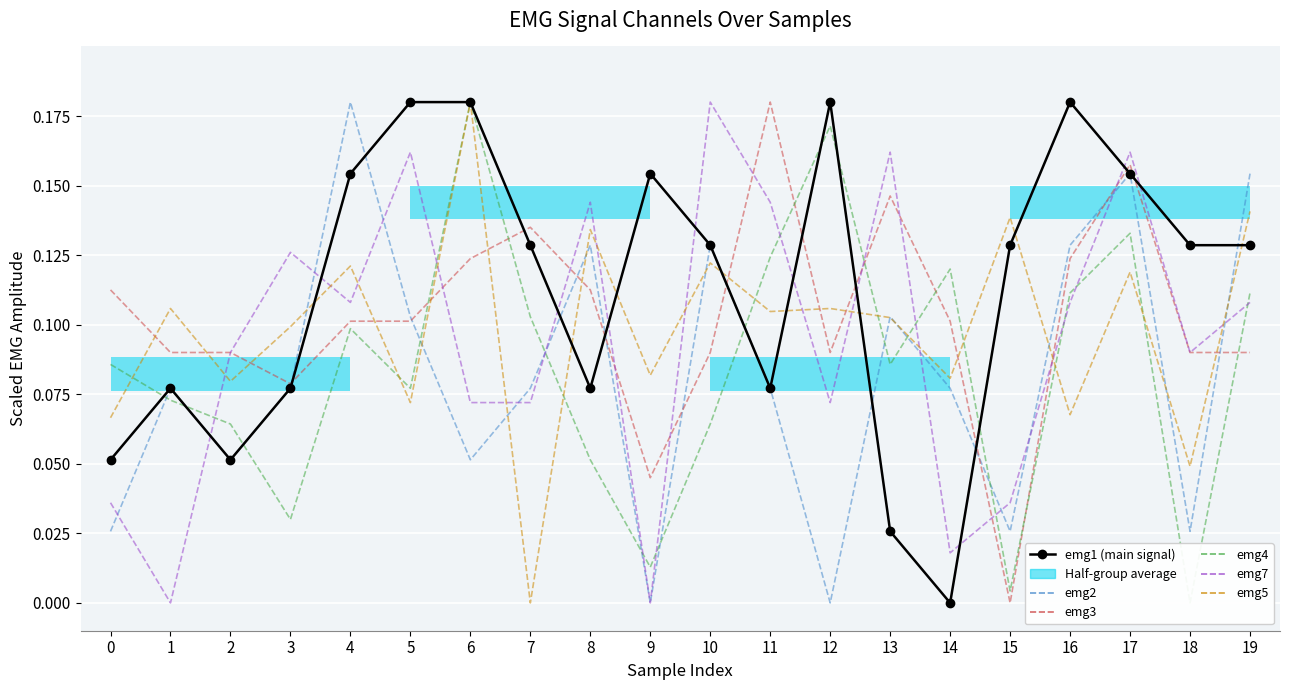

What is the maximum value for emg7?

0.2